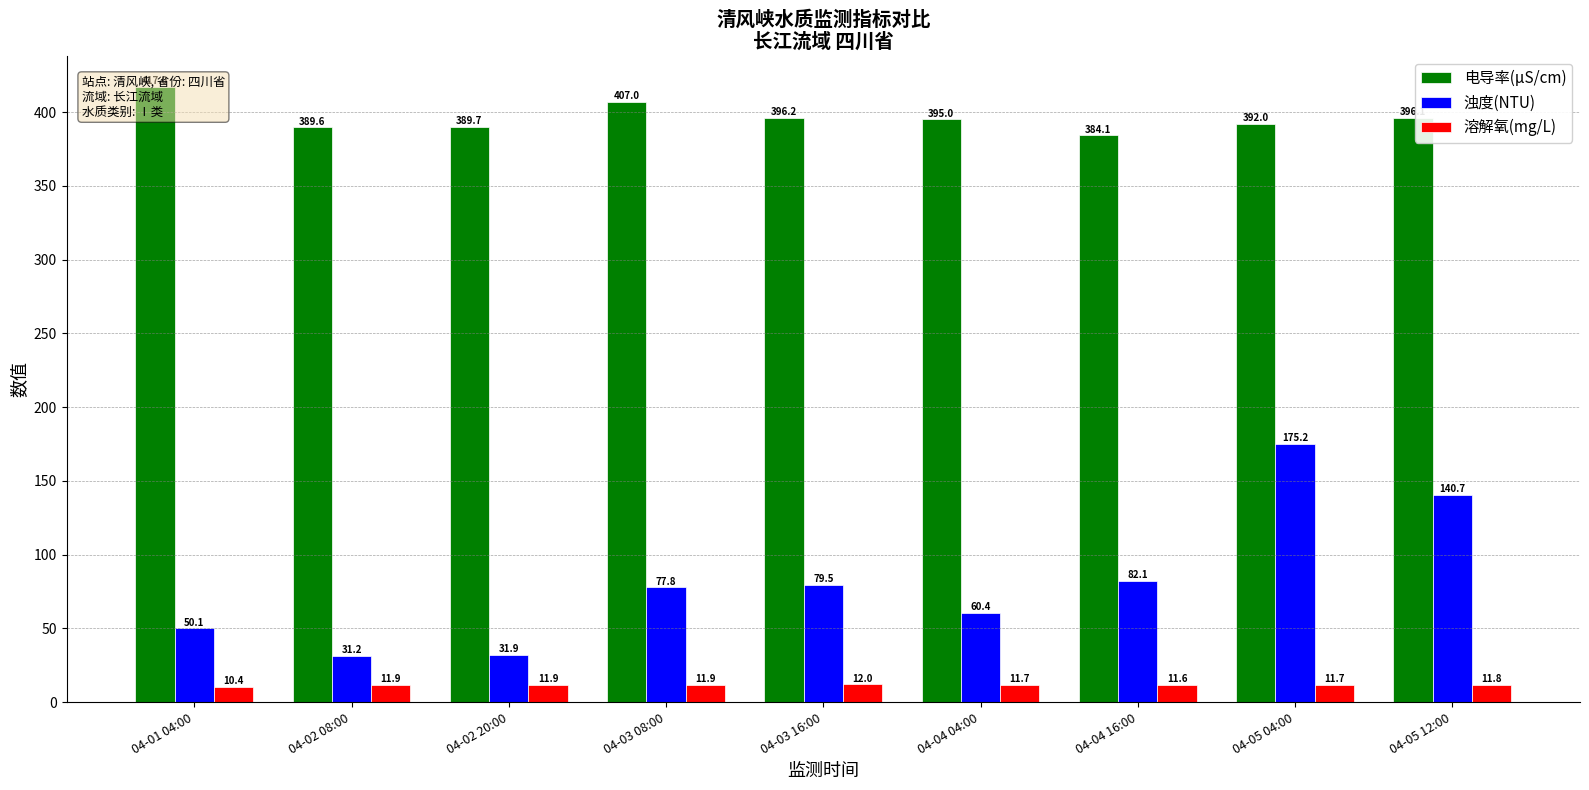

Reading left to right, transcribe all the data shown in this chart.

电导率(μS/cm): 417.0	389.6	389.7	407.0	396.2	395.0	384.1	392.0	396.1
浊度(NTU): 50.1	31.2	31.9	77.8	79.5	60.4	82.1	175.2	140.7
溶解氧(mg/L): 10.4	11.9	11.9	11.9	12.0	11.7	11.6	11.7	11.8